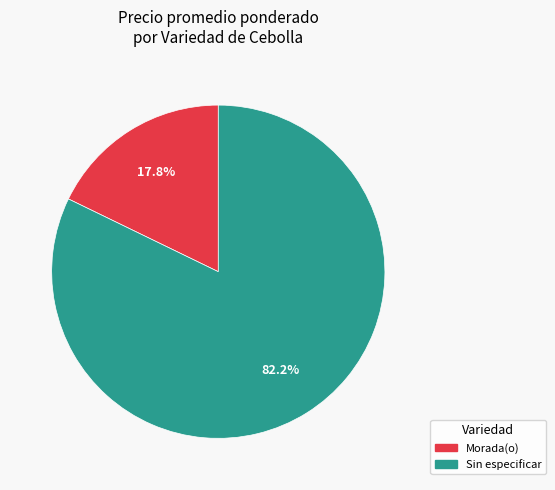

Between Sin especificar and Morada(o), which is larger?

Sin especificar